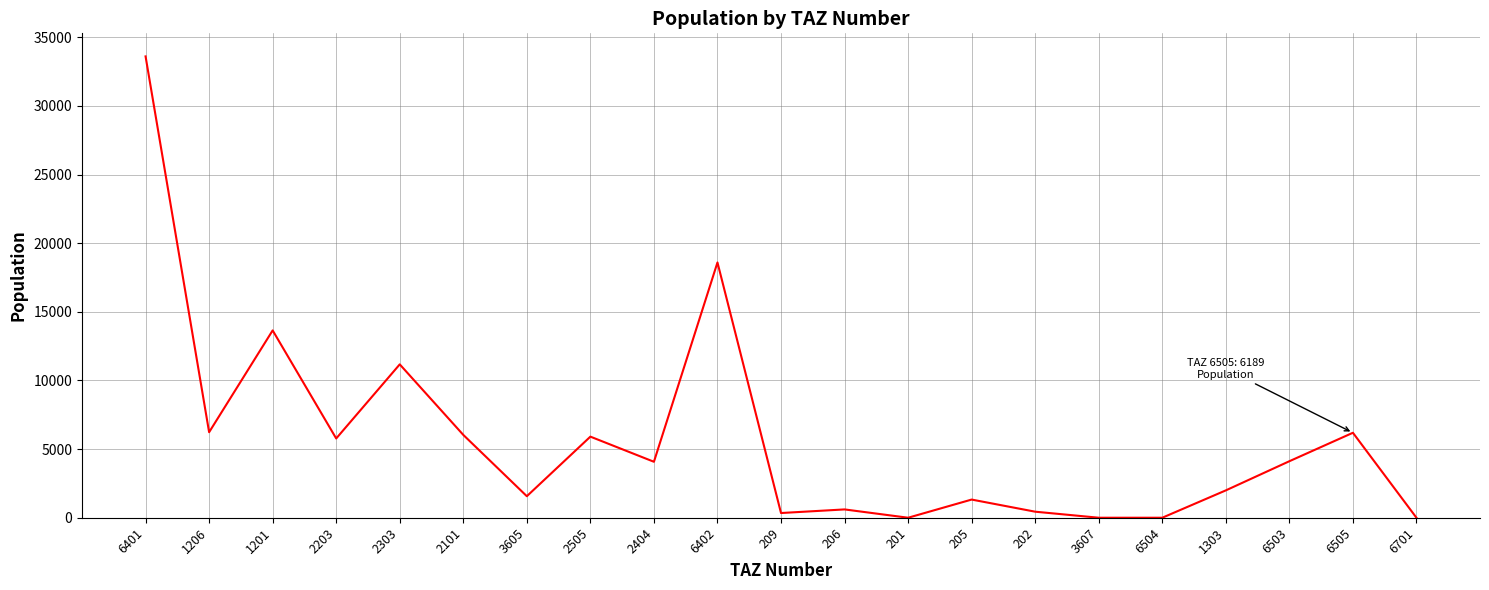

Between 2505 and 209, which is larger?

2505